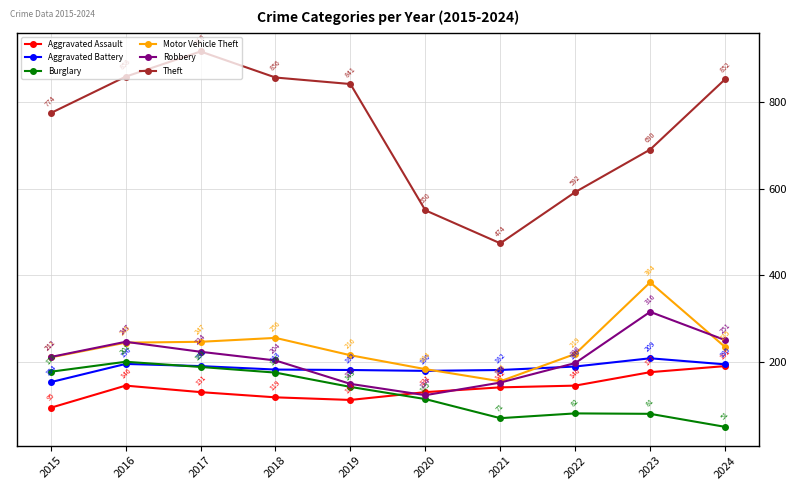

The value of Aggravated Assault at 2020 is 131. True or false?

True